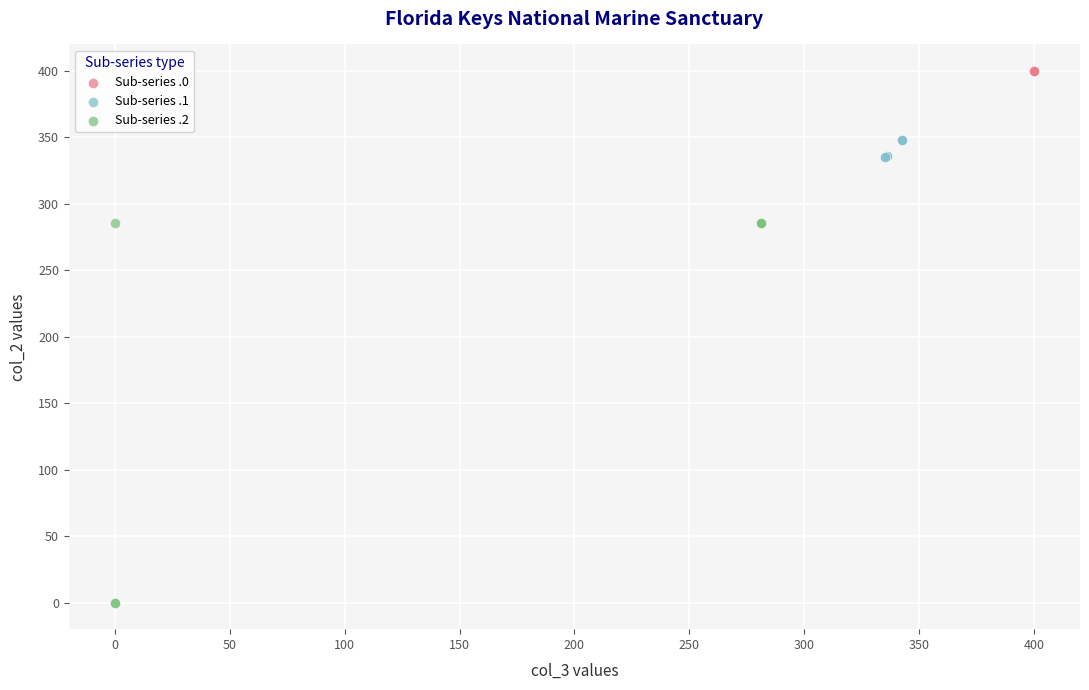

Which series reaches the maximum Y coordinate?

Sub-series .0